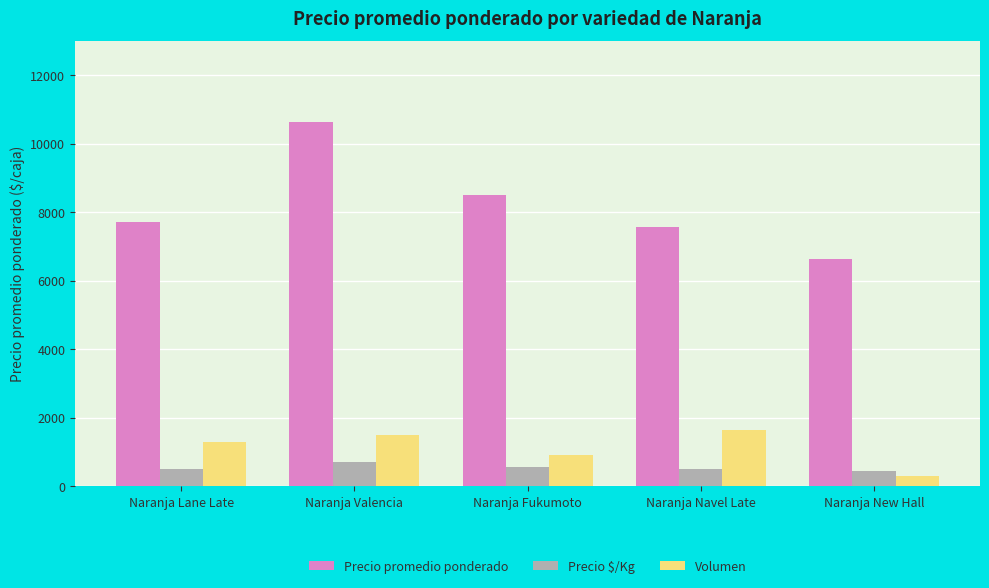

What is the difference between the highest and lowest values at Naranja Lane Late?

7192